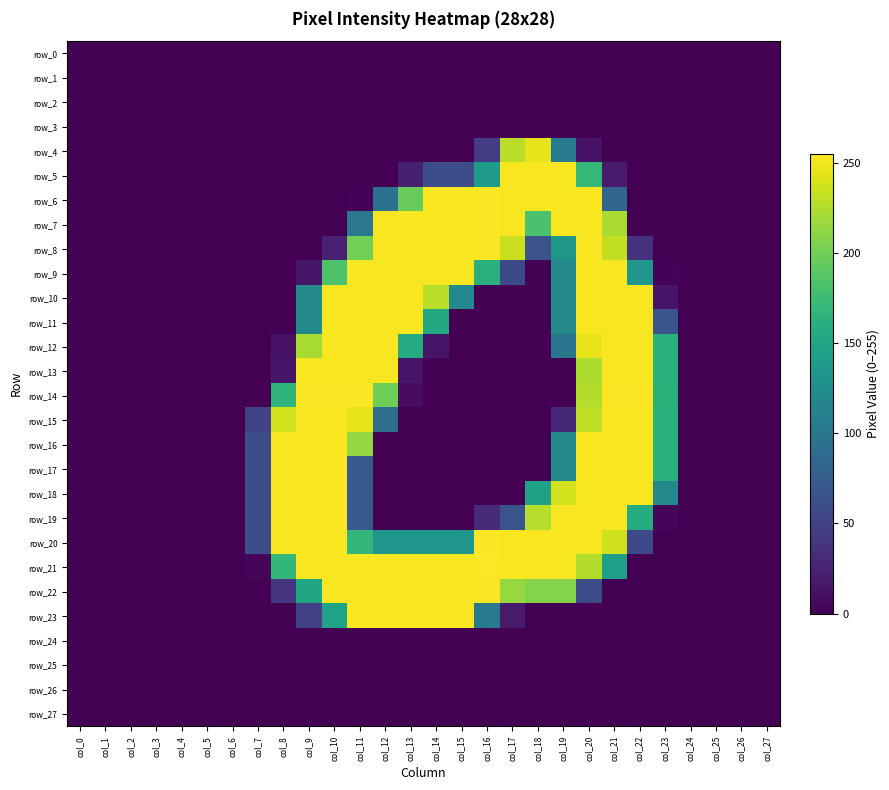

How many data points does each series have?

28